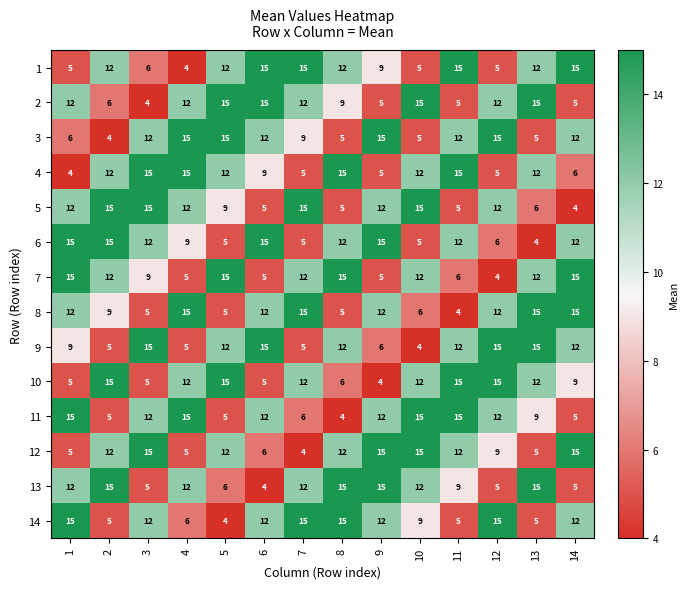

What is the difference between the 14 values at 6 and 1?

3